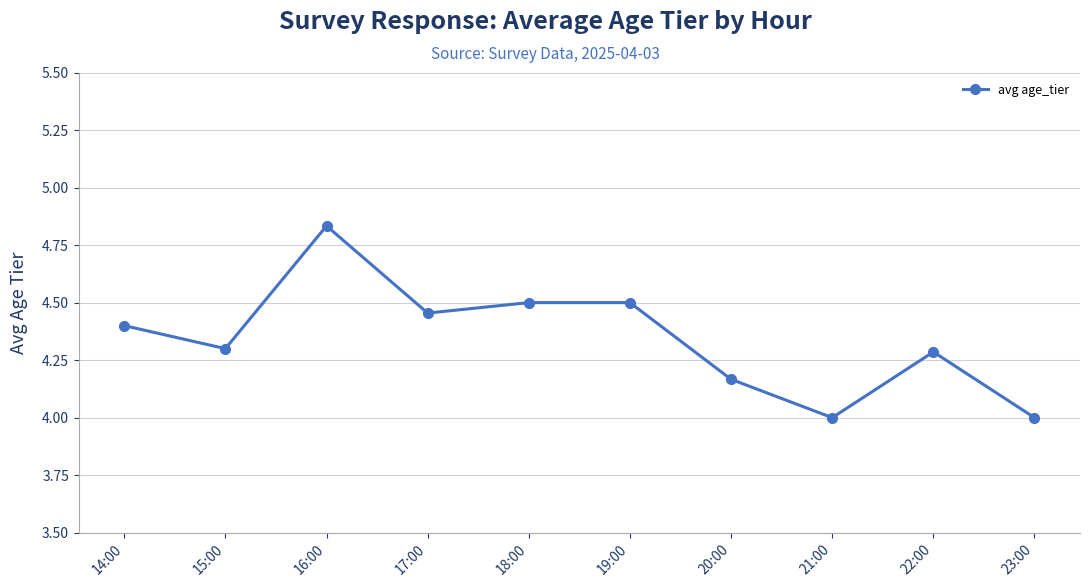

The chart shows a value of 4.3 at 15:00. True or false?

True